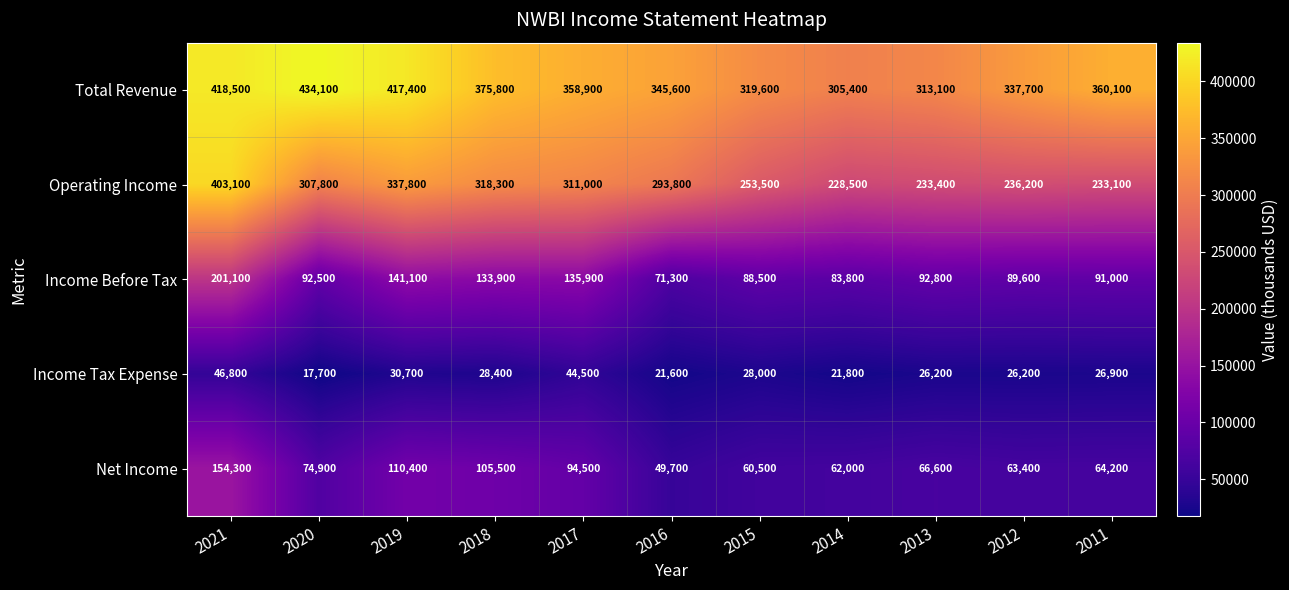

What is the minimum value for Income Tax Expense?

17700